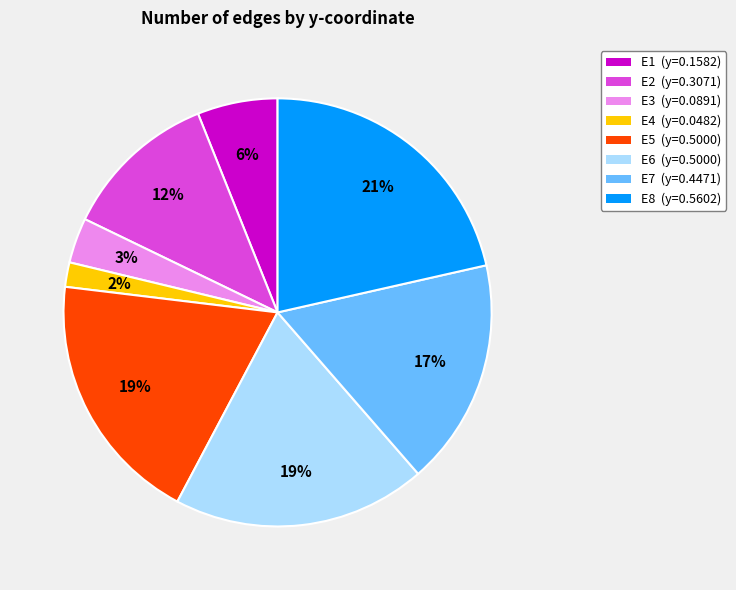

To the nearest percent, what is the average slice percentage?

12%